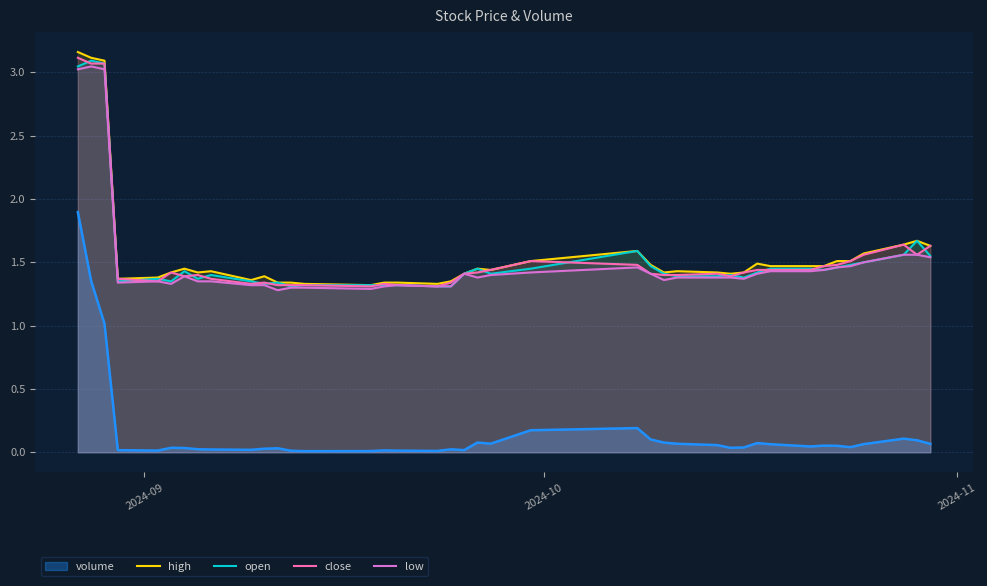

True or false: low and volume intersect in this chart.

False